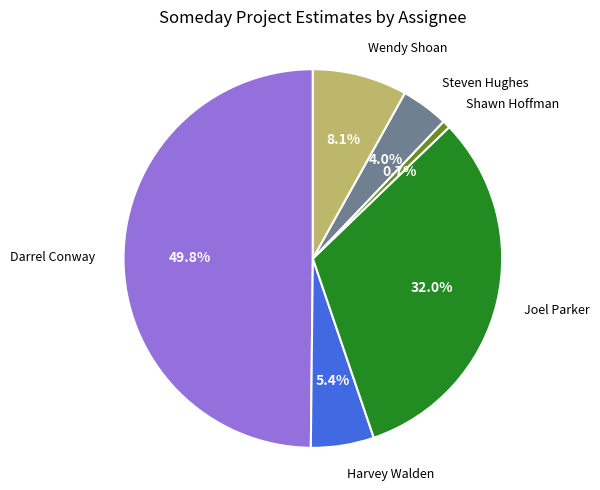

Which slice is the largest?

Darrel Conway